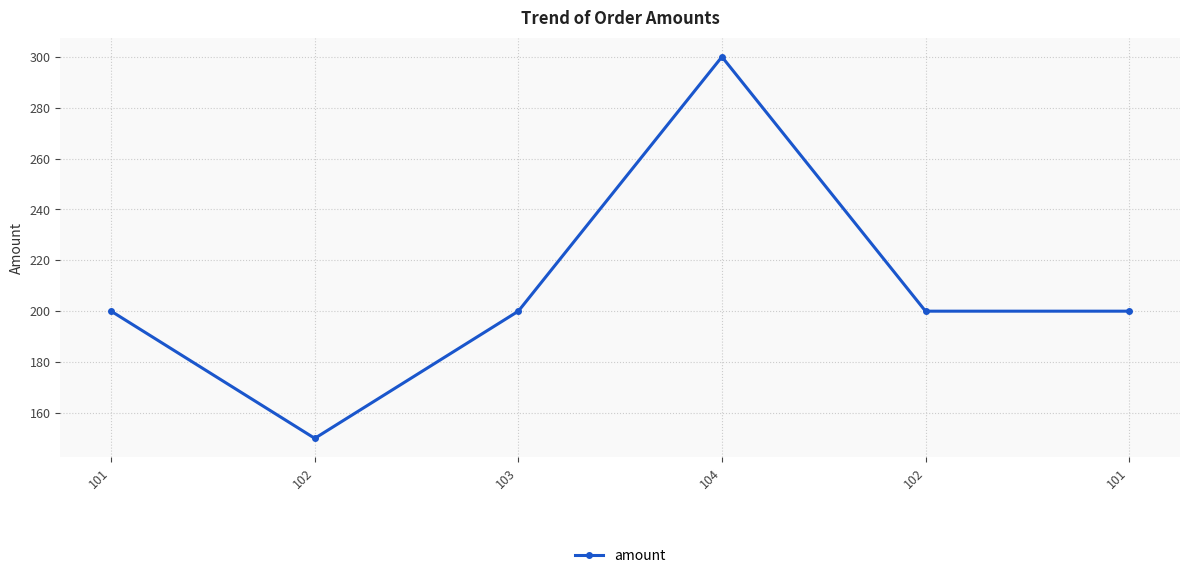

What is the change in value from 103 to 104?

+100